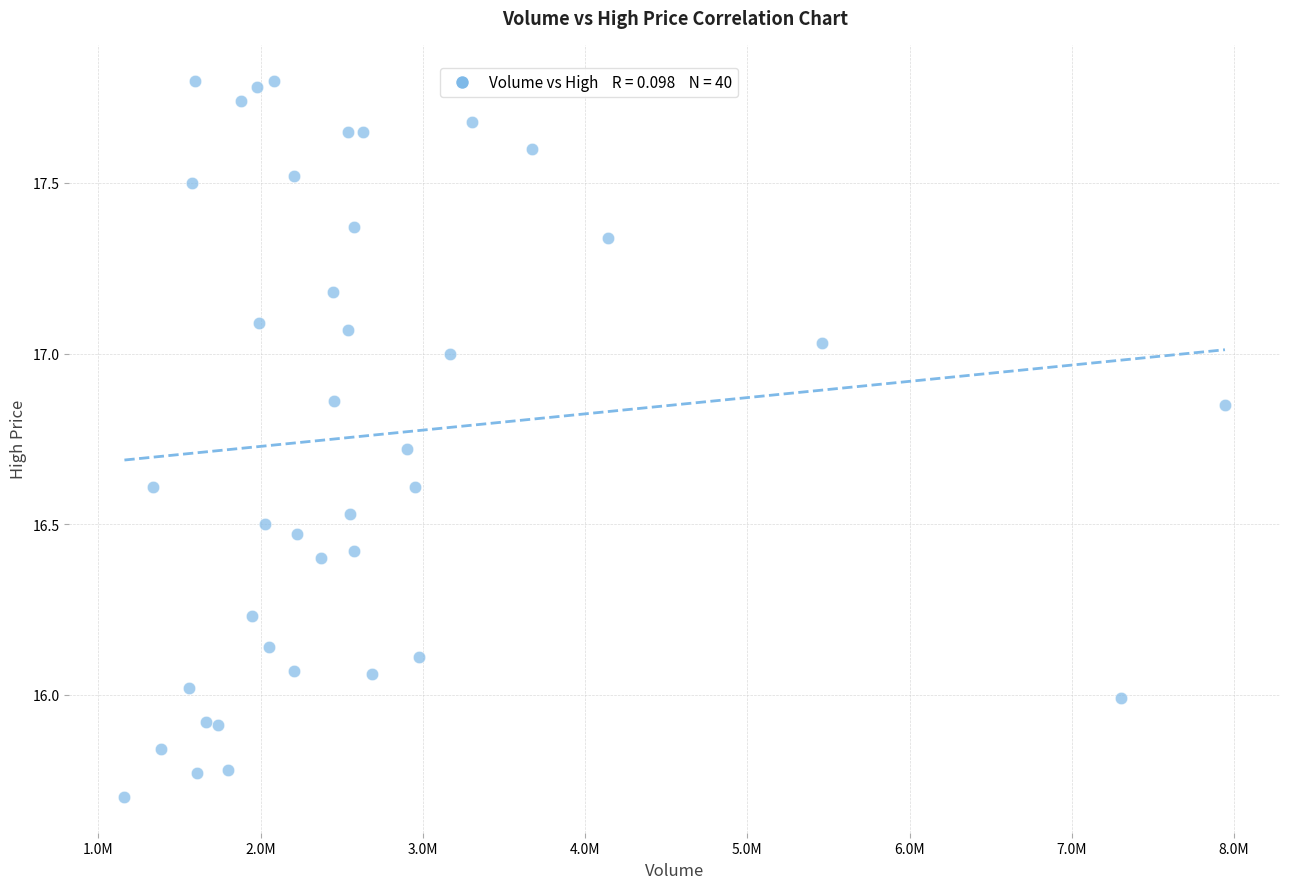

What is the range of X values (max minus min)?

6784400.0